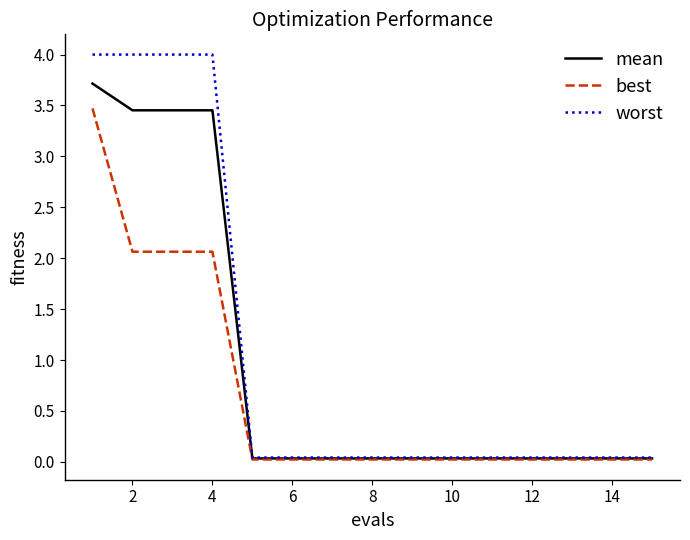

Rank the series by their average value, from highest to lowest.

worst, mean, best